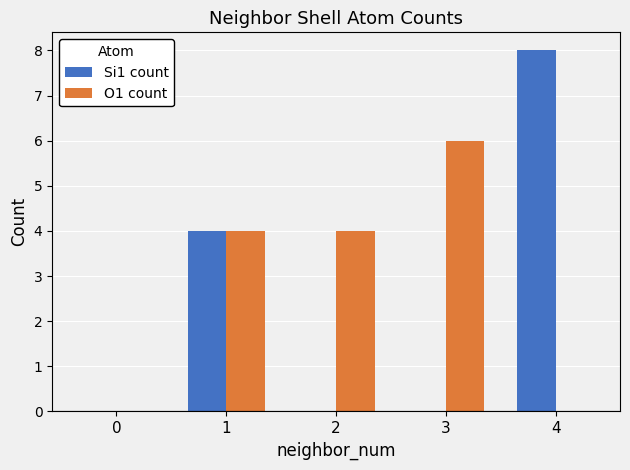

Where is Si1 count nearest to the value 4?

1